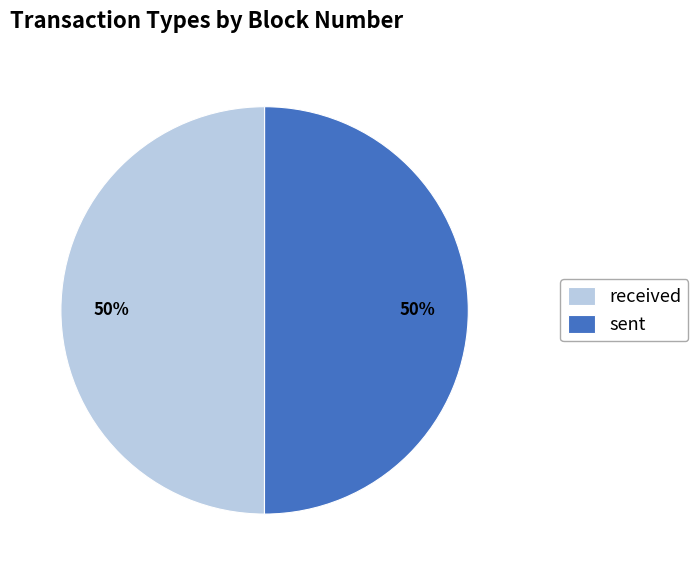

Combined, do sent and received account for over 50%?

Yes